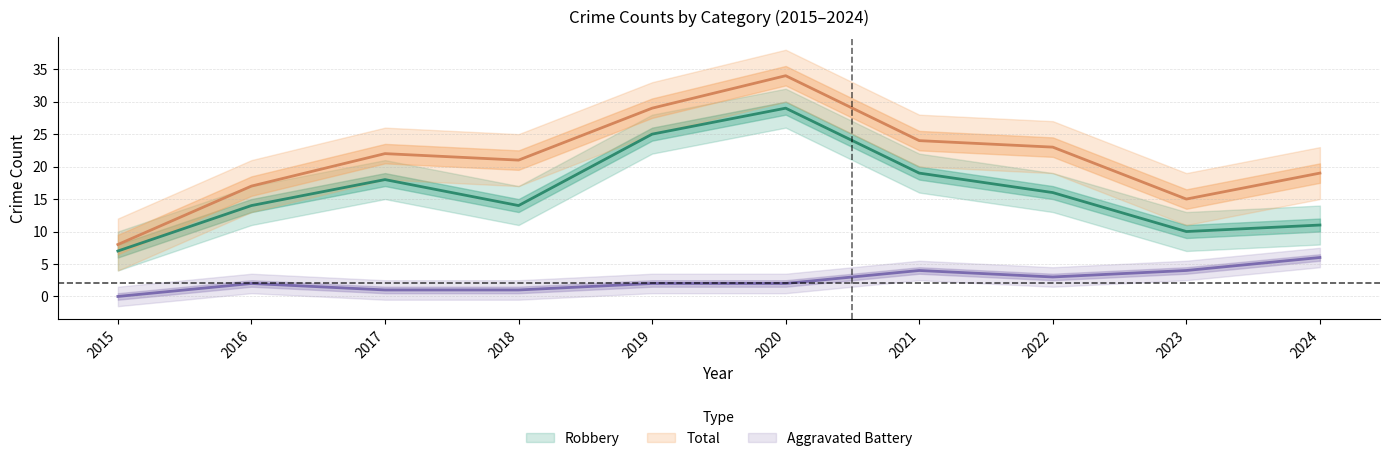

The value of Aggravated Battery at 2024 is 6. True or false?

True